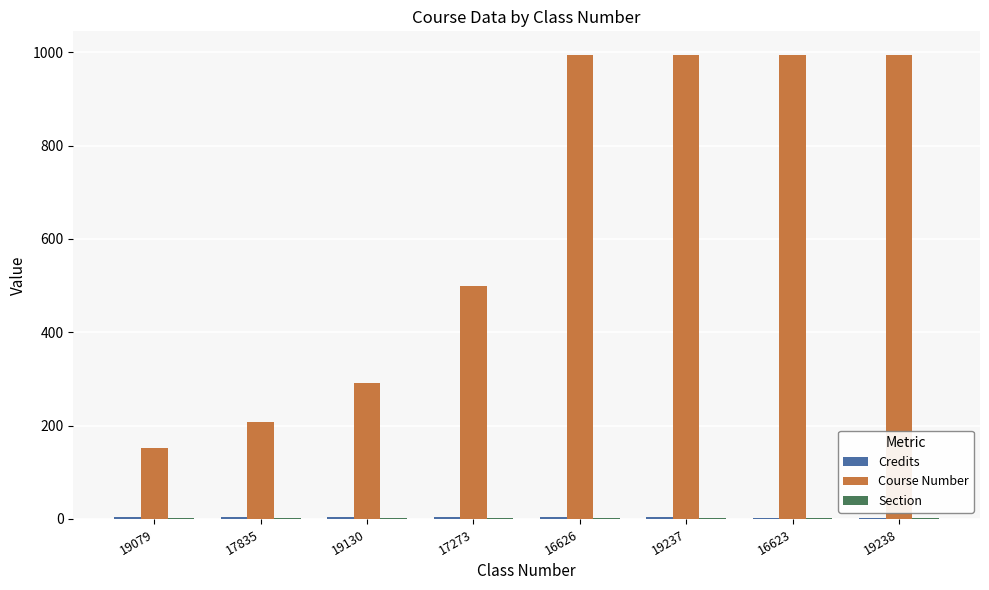

What is the maximum value for Course Number?

995